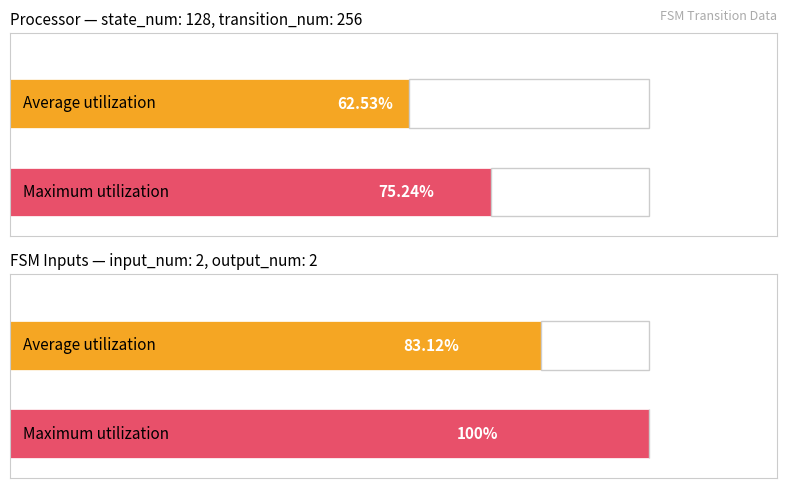

List the series in order of their peak value, lowest first.

Average utilization, Maximum utilization